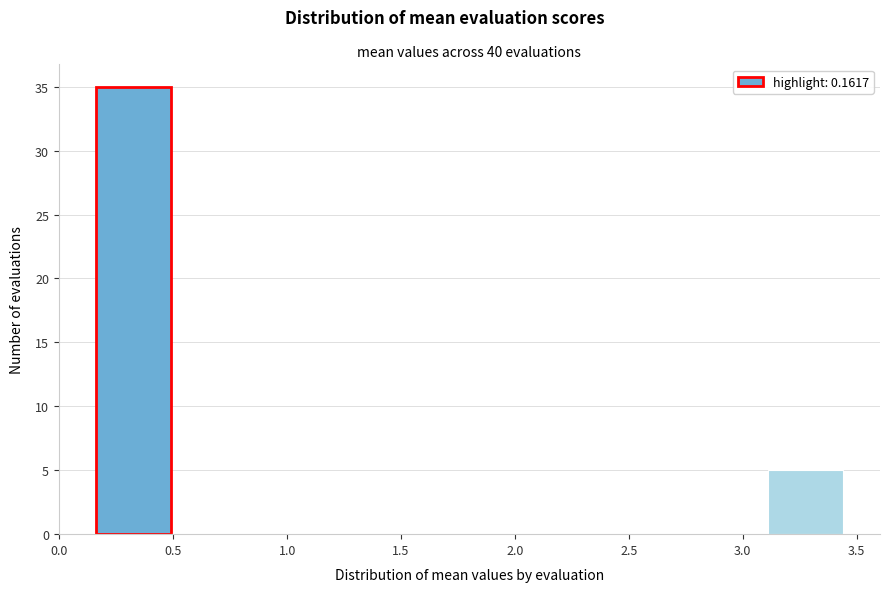

Reading left to right, transcribe this chart: for each bar, give the range it covers on the x-axis and its height. Neither the bar edges nor the heights are printed on the chart, so give them approximately, as read against the axes.

0.15 to 0.50: 35
0.50 to 0.80: 0
0.80 to 1.15: 0
1.15 to 1.45: 0
1.45 to 1.80: 0
1.80 to 2.15: 0
2.15 to 2.45: 0
2.45 to 2.80: 0
2.80 to 3.10: 0
3.10 to 3.45: 5